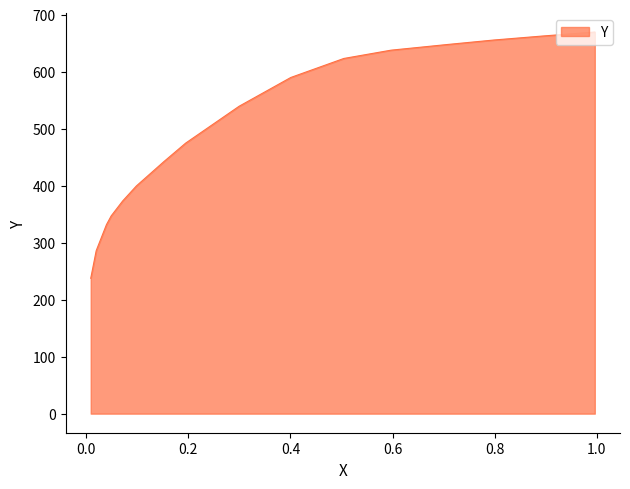

Rank the categories by value from lowest to highest.

0.0088, 0.0195, 0.0395, 0.0488, 0.0714, 0.0982, 0.1519, 0.1947, 0.2994, 0.4006, 0.5044, 0.5969, 0.707, 0.798, 0.8936, 0.996